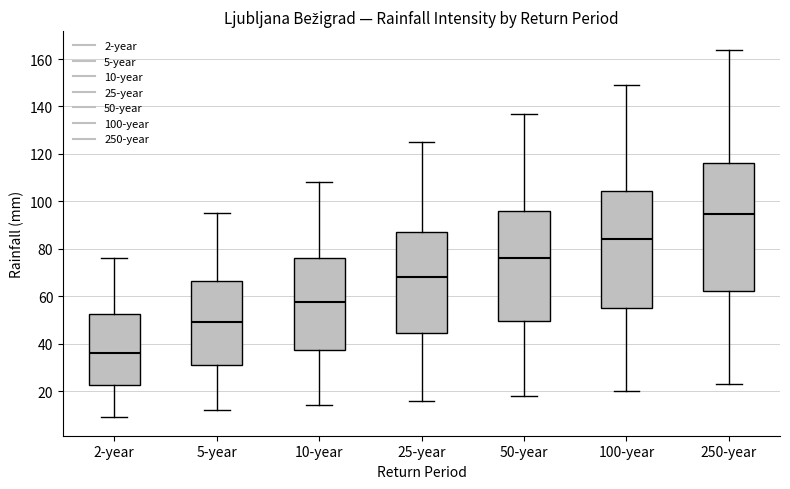

Where is the lower edge of the box for 50-year on the y-axis? The values are not printed on the chart, so give them approximately, as read against the axis.

50